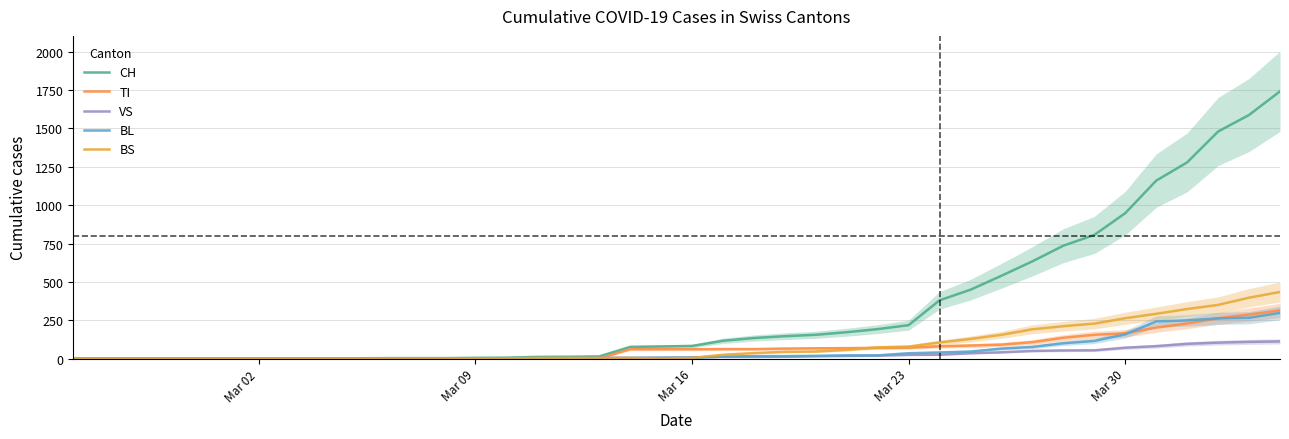

What is the difference between the maximum and minimum values in the VS series?

112